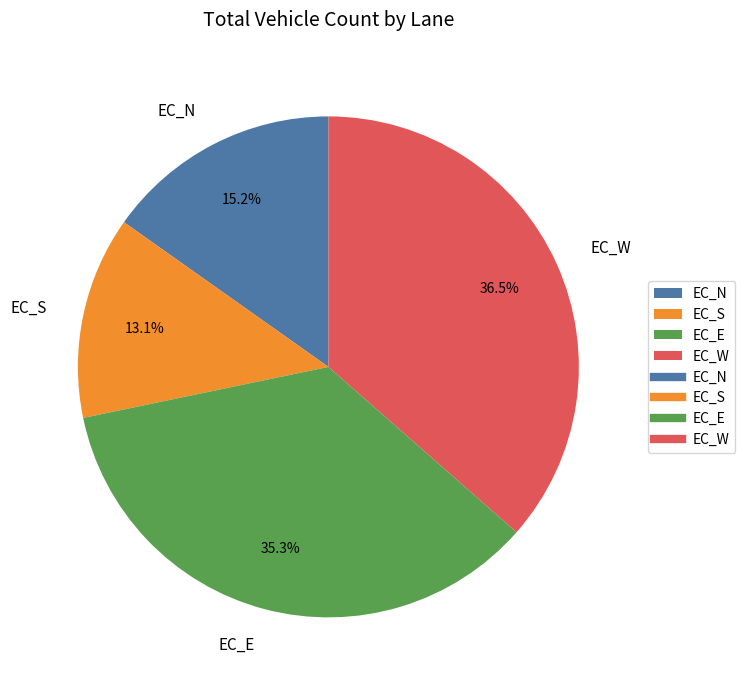

To the nearest percent, what is the average slice percentage?

25%